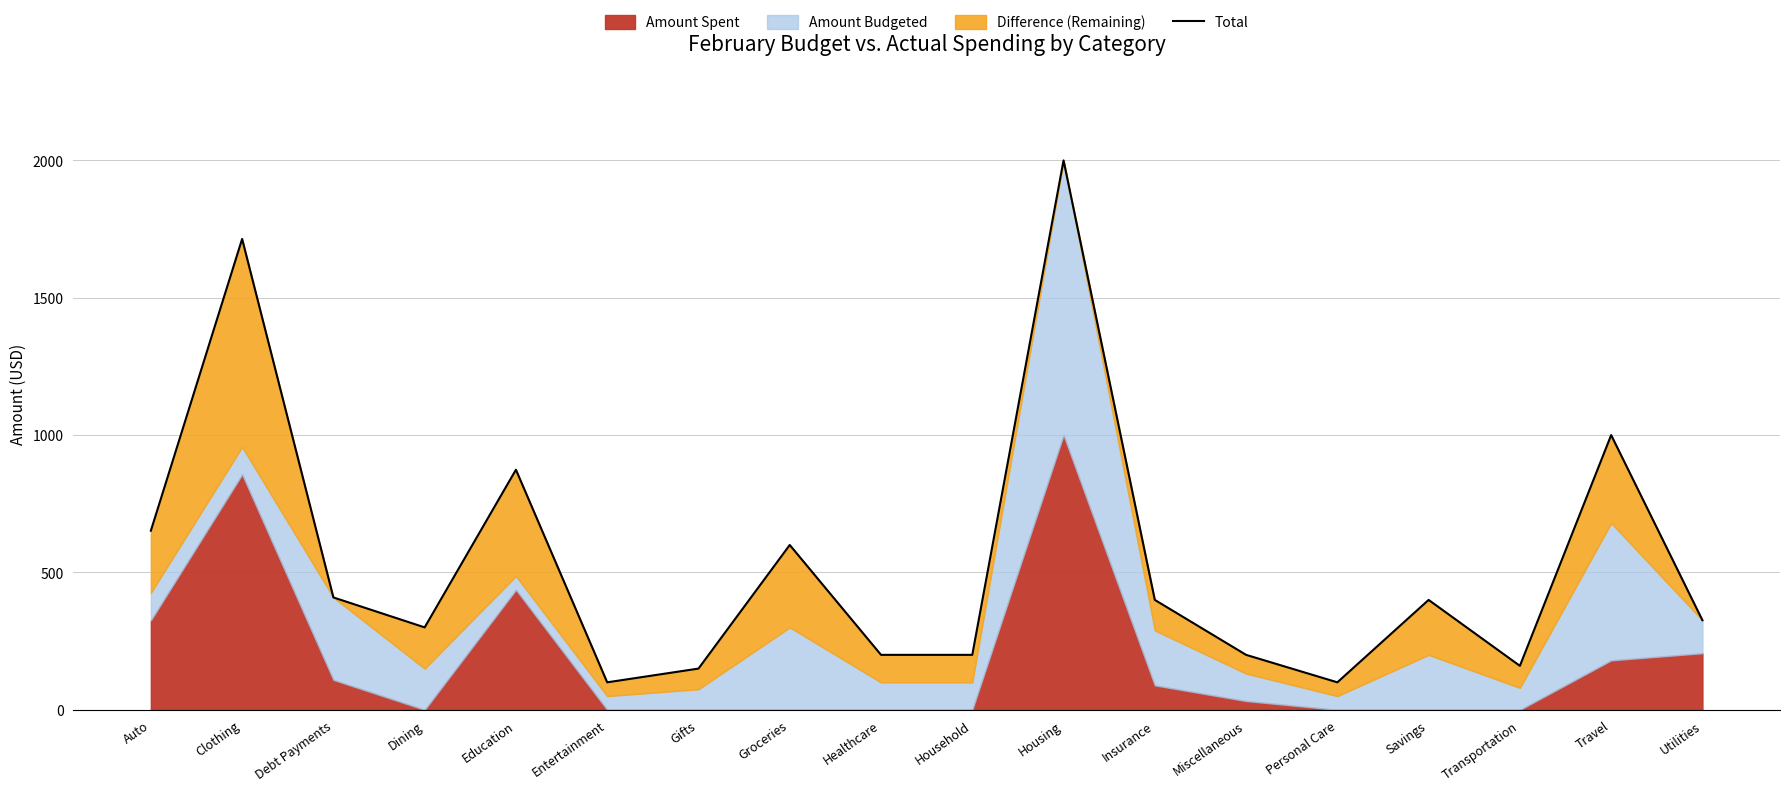

What position from the right is Miscellaneous?

6